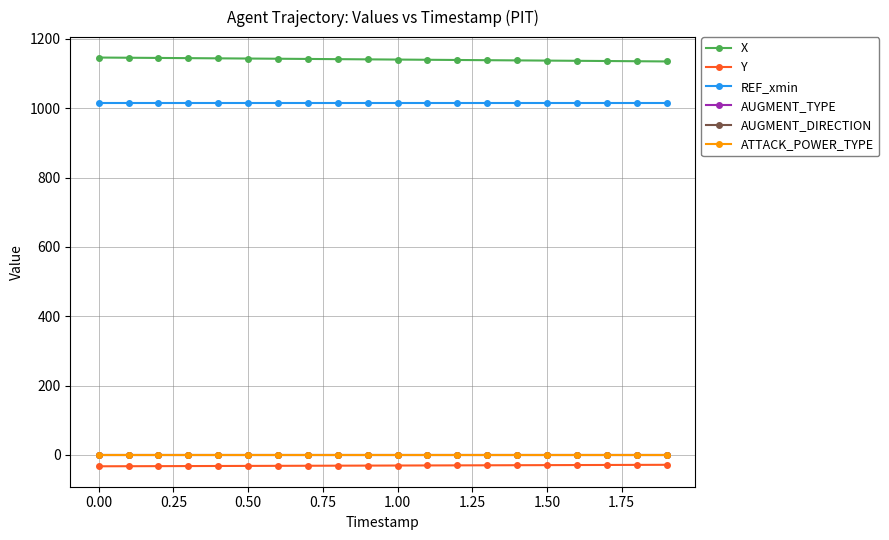

True or false: REF_xmin and X intersect in this chart.

False